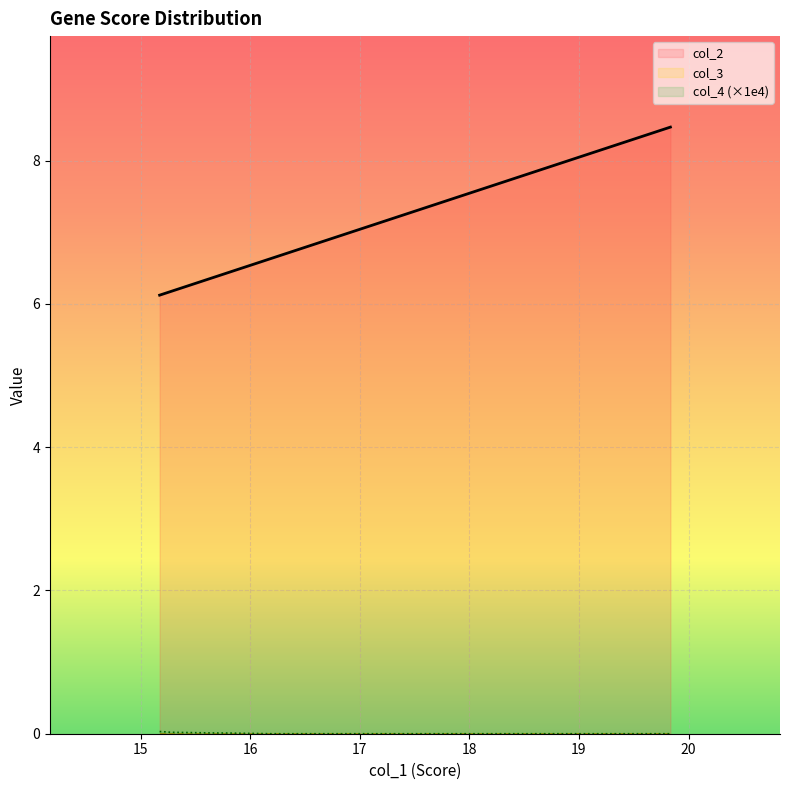

Is it true that col_2 equals 10.4 at AHDC1?

False